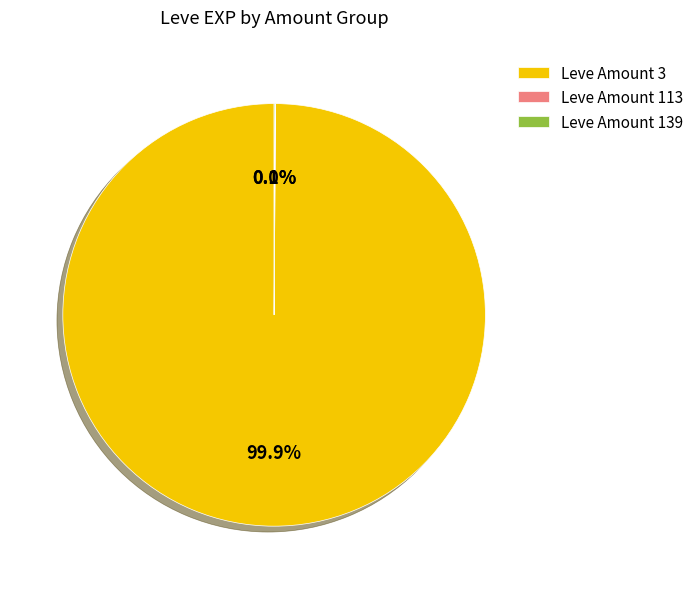

What is the majority slice?

Leve Amount 3